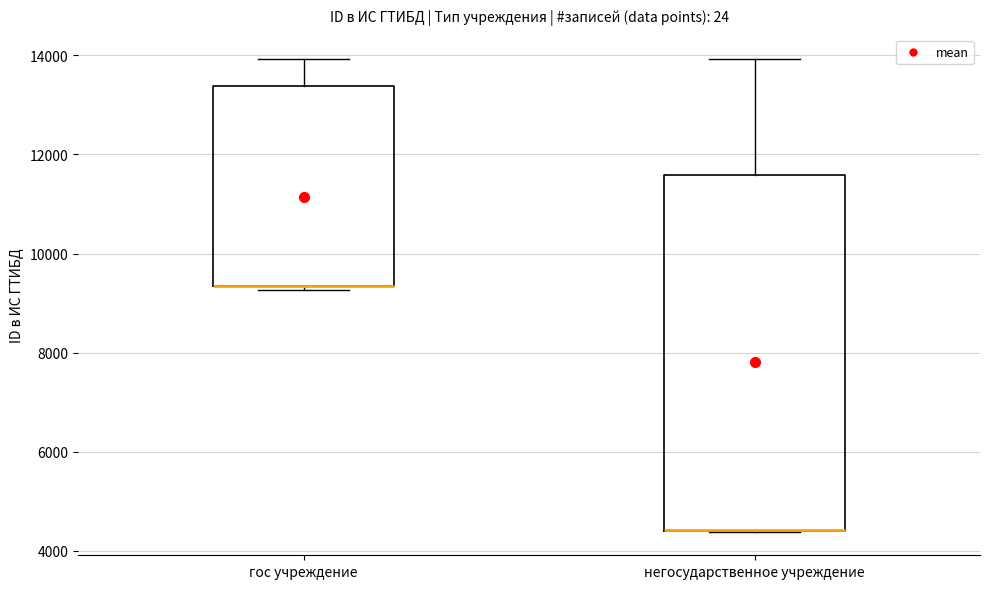

Comparing the boxes themselves (not the whiskers), which one is the tallest?

негосударственное учреждение